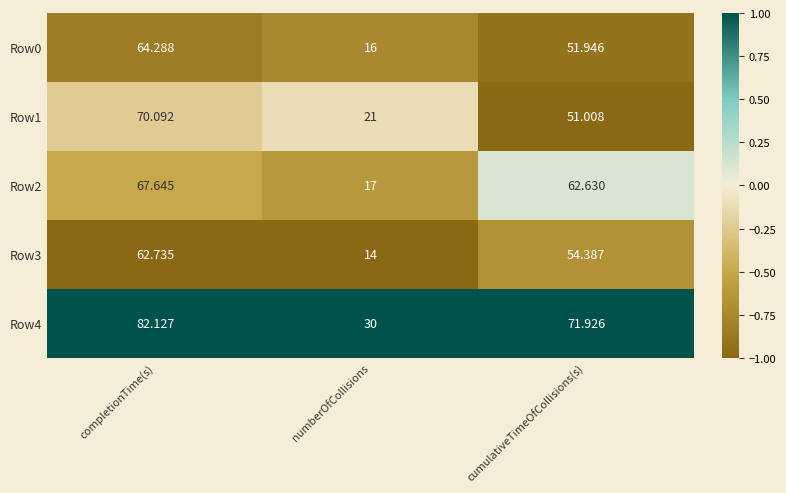

At which category is the sum across all series the highest?

completionTime(s)